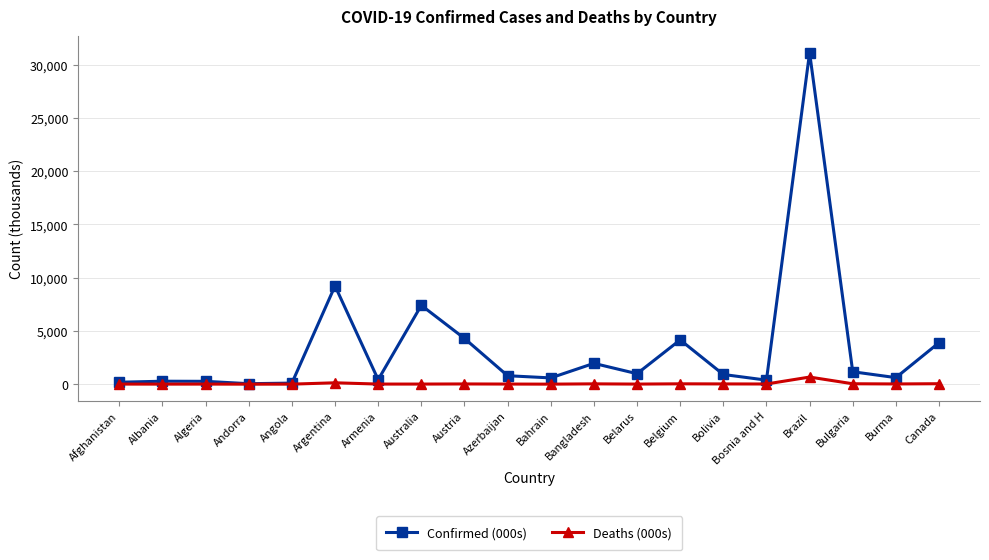

List the series in order of their peak value, highest first.

Confirmed (000s), Deaths (000s)